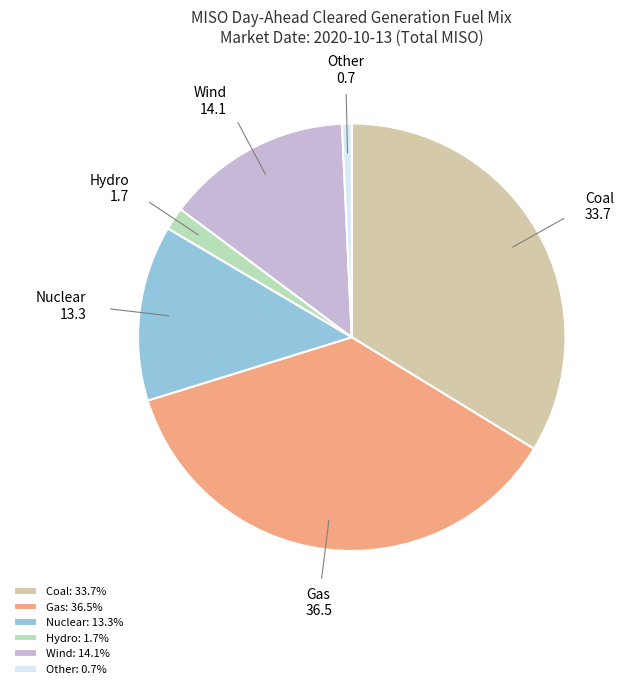

Do Other and Nuclear together represent more than half of the pie?

No